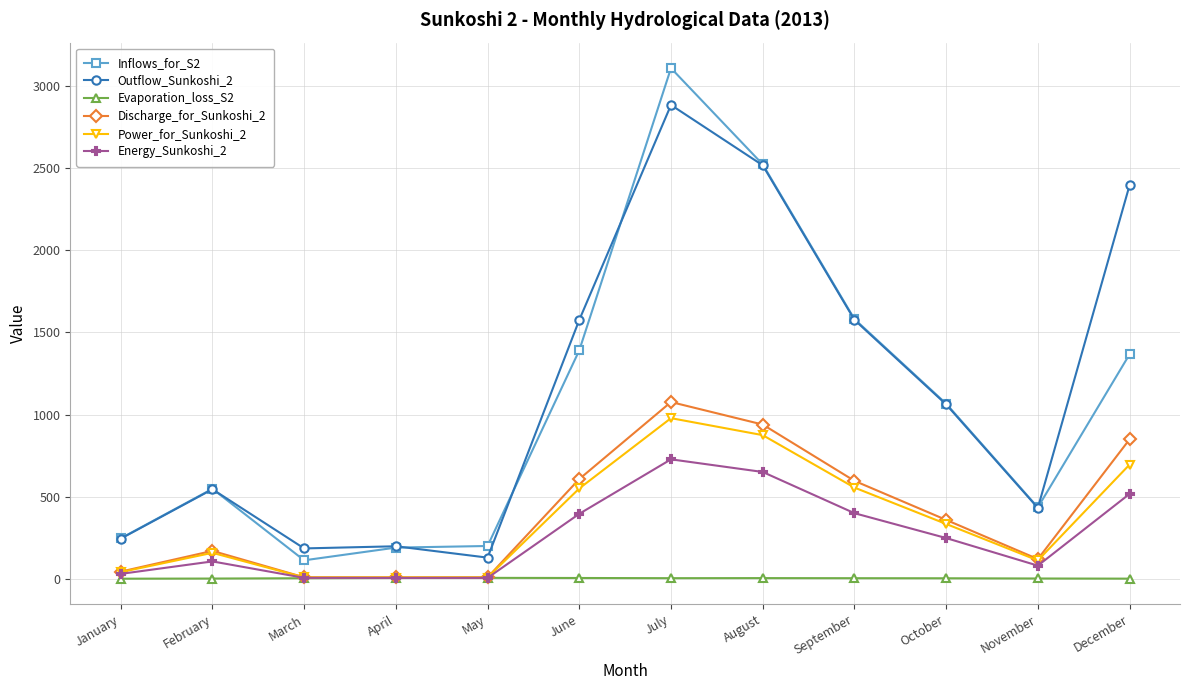

Which series has the widest spread of values?

Inflows_for_S2